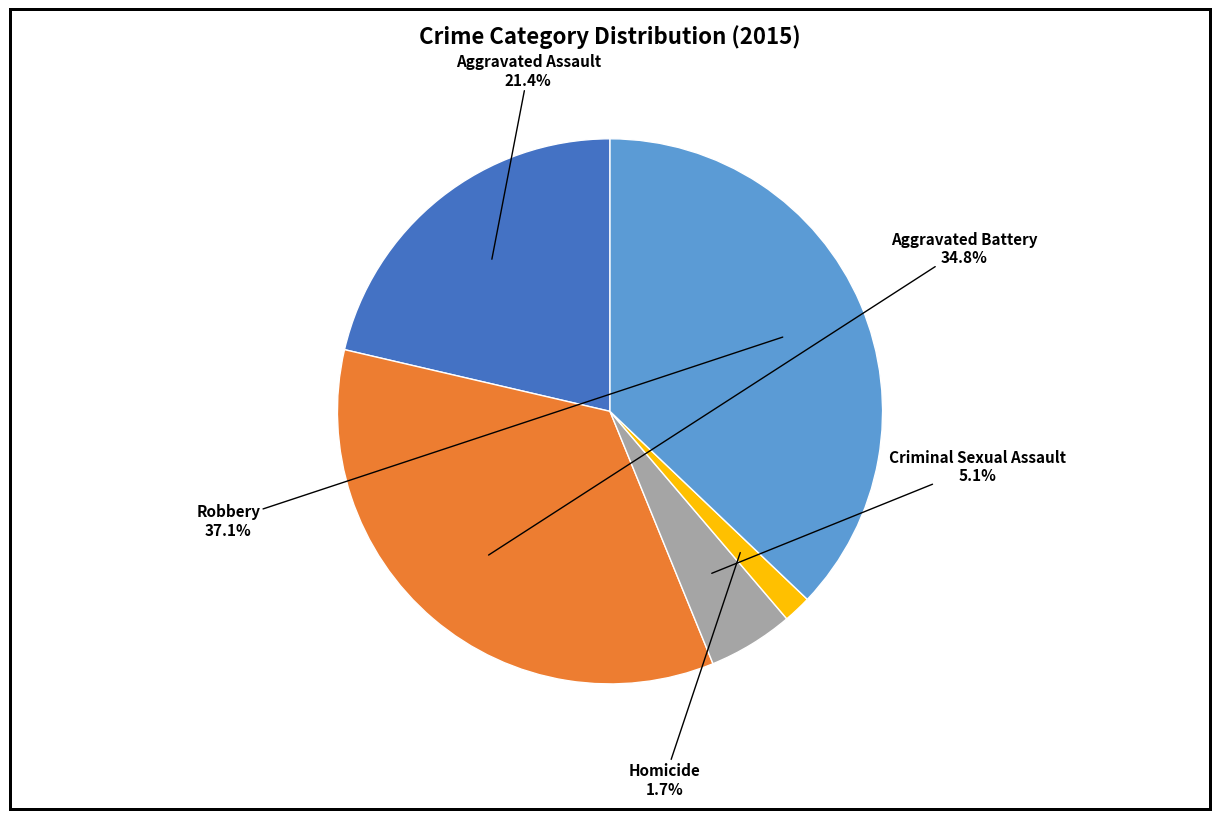

Is Aggravated Battery the majority of the pie?

No